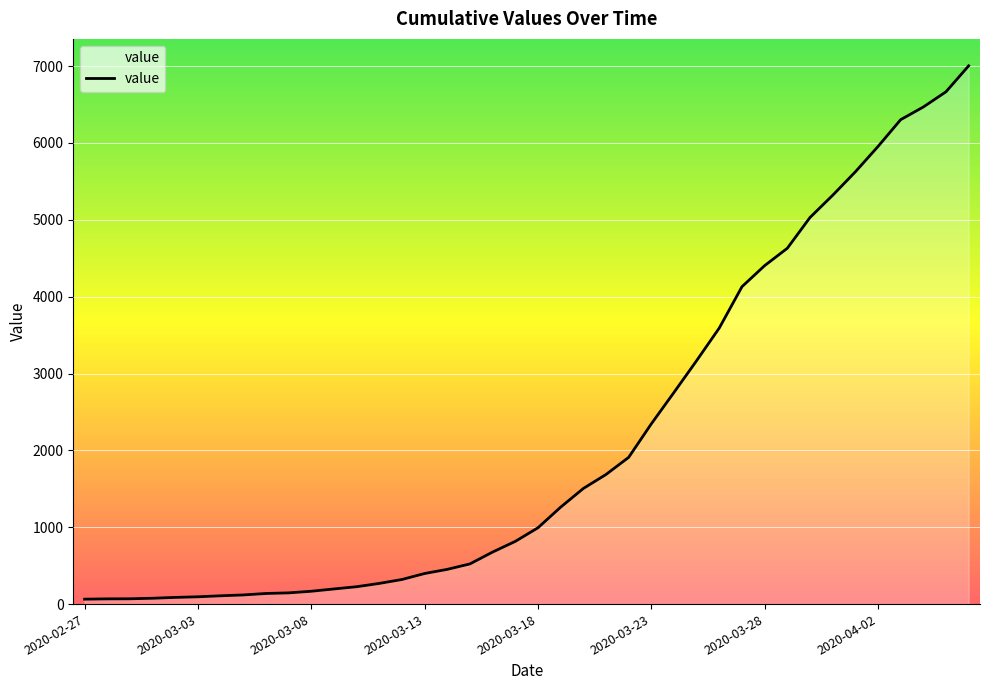

What is the average value?

2144